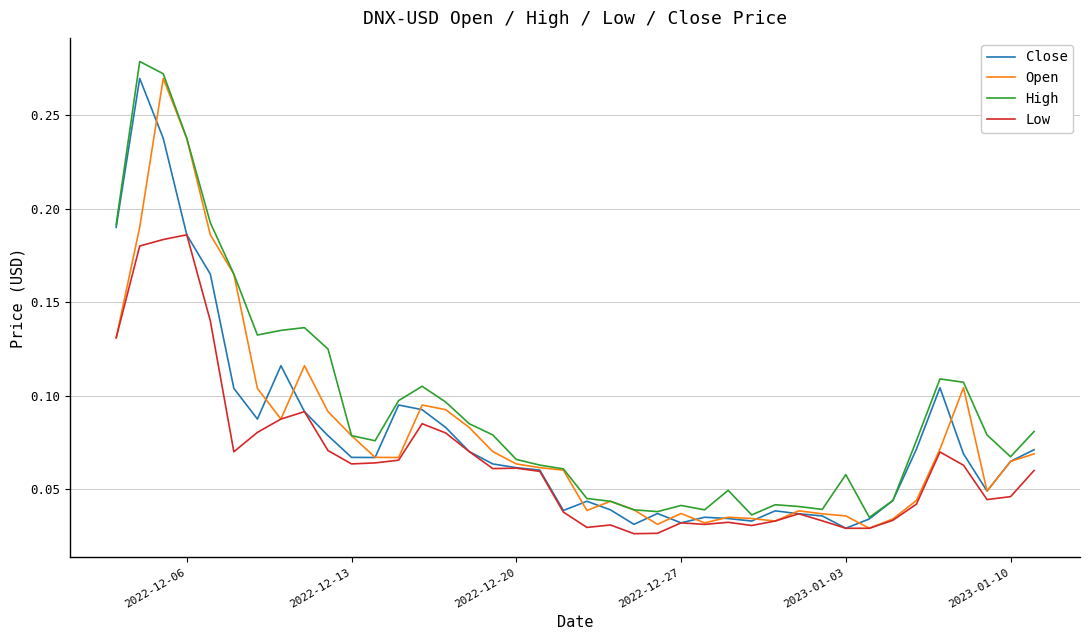

Count the number of categories in the chart.

40